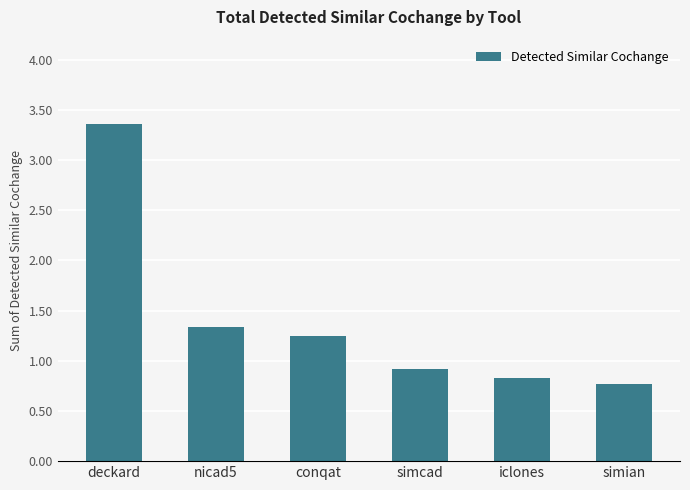

What is the change in value from deckard to simcad?

-2.4